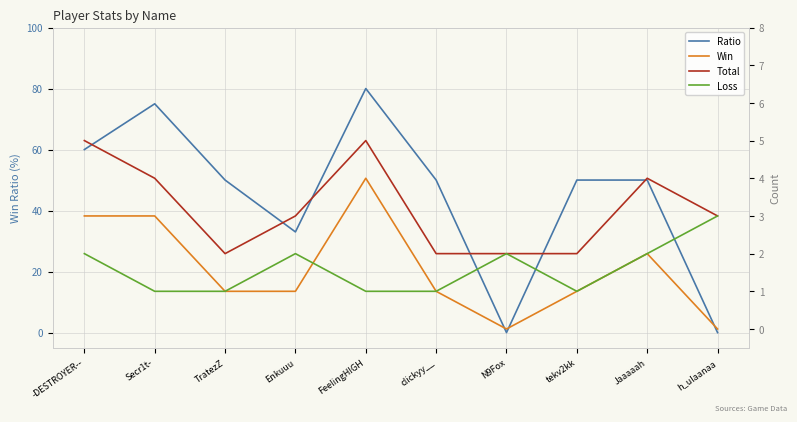

Reading left to right, list all the values displayed in this chart.

Ratio: -DESTROYER--=60	Secr1t-=75	TratezZ=50	Enkuuu=33	FeelingHIGH=80	clickyy__=50	N9Fox=0	tekv2kk=50	Jaaaaah=50	h_ulaanaa=0
Win: -DESTROYER--=3	Secr1t-=3	TratezZ=1	Enkuuu=1	FeelingHIGH=4	clickyy__=1	N9Fox=0	tekv2kk=1	Jaaaaah=2	h_ulaanaa=0
Total: -DESTROYER--=5	Secr1t-=4	TratezZ=2	Enkuuu=3	FeelingHIGH=5	clickyy__=2	N9Fox=2	tekv2kk=2	Jaaaaah=4	h_ulaanaa=3
Loss: -DESTROYER--=2	Secr1t-=1	TratezZ=1	Enkuuu=2	FeelingHIGH=1	clickyy__=1	N9Fox=2	tekv2kk=1	Jaaaaah=2	h_ulaanaa=3